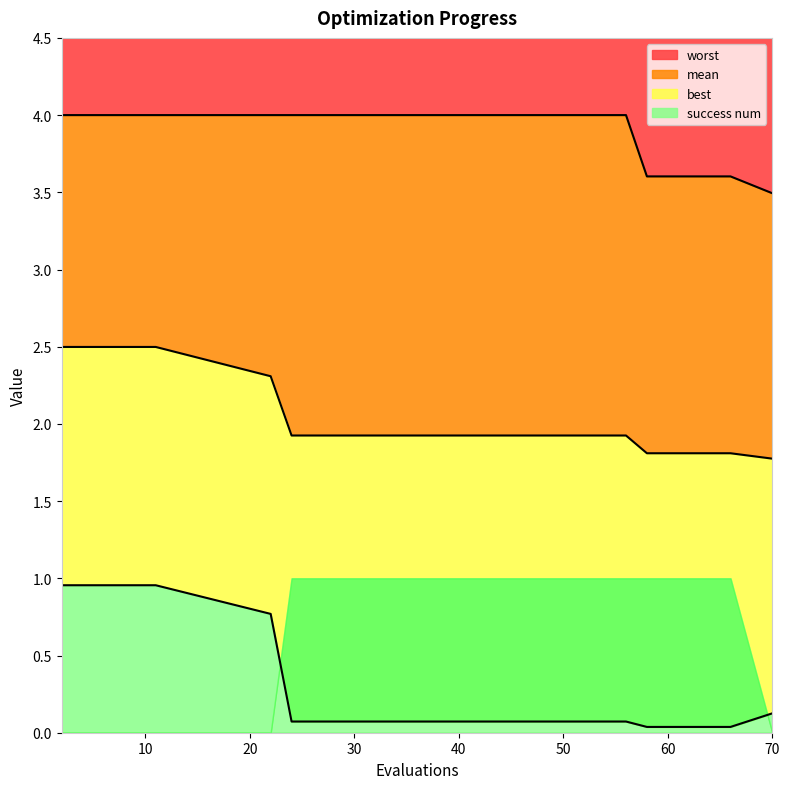

Between 9 and 65, which series saw the biggest shift?

best